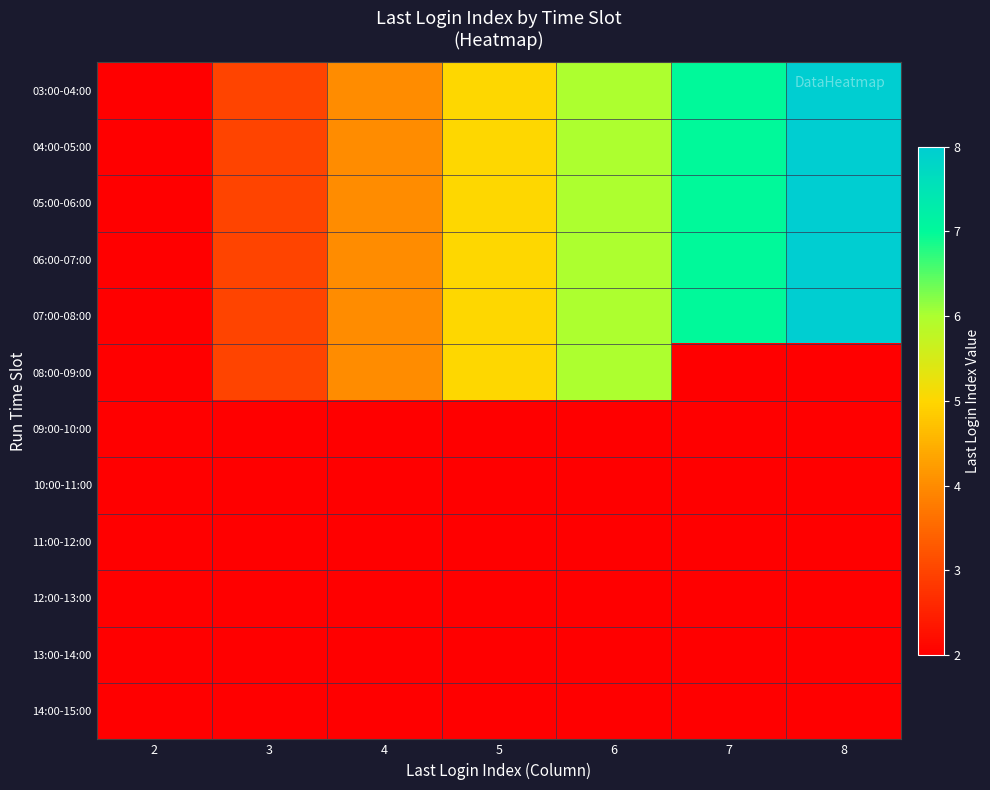

Rank the series at 6 from highest to lowest value.

03:00-04:00, 04:00-05:00, 05:00-06:00, 06:00-07:00, 07:00-08:00, 08:00-09:00, 09:00-10:00, 10:00-11:00, 11:00-12:00, 12:00-13:00, 13:00-14:00, 14:00-15:00